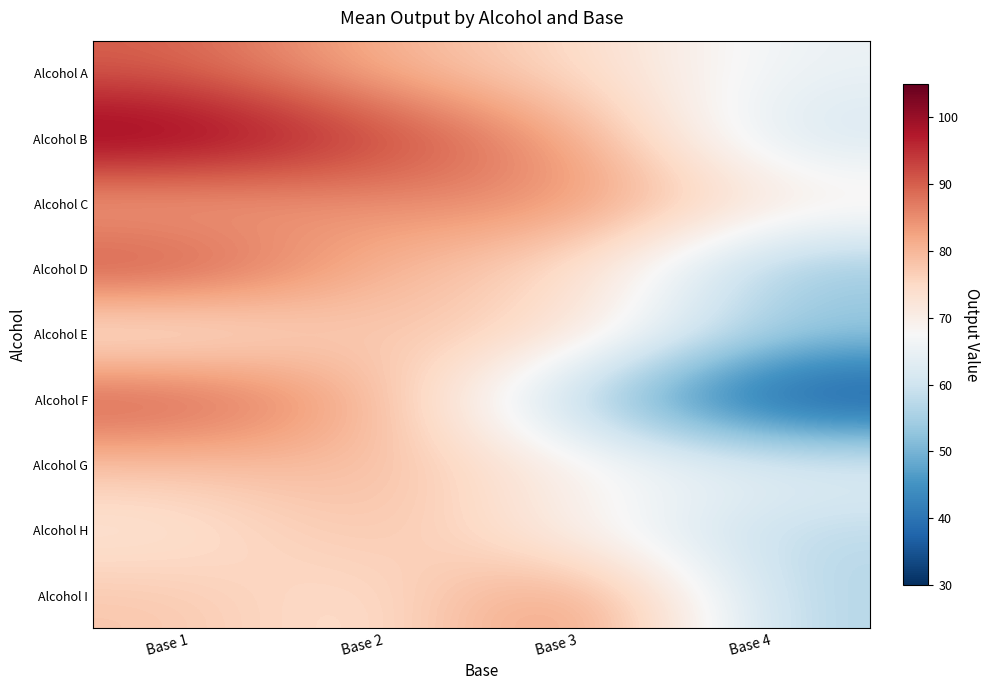

Which series has the widest spread of values?

Alcohol F